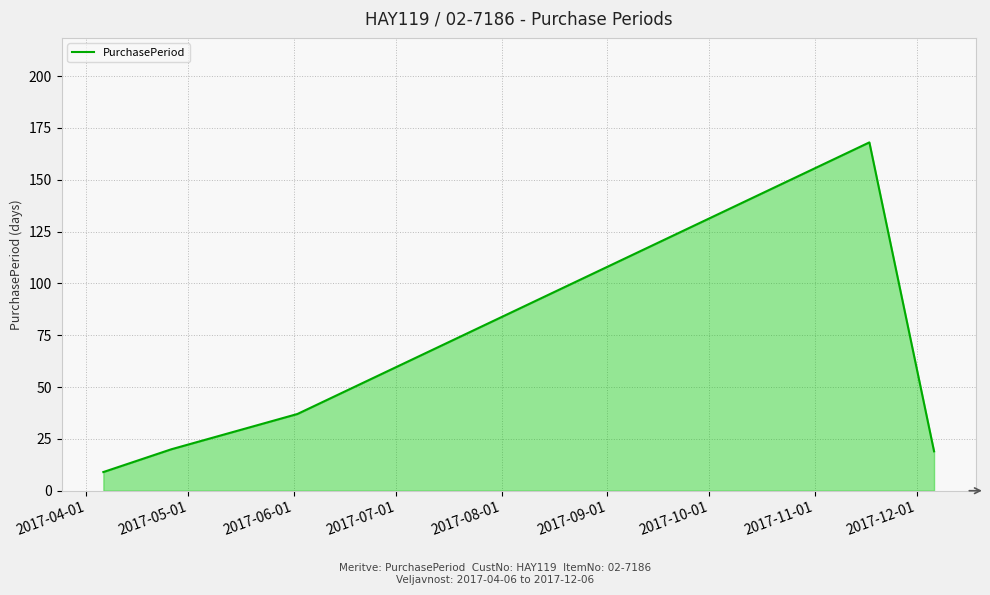

What is the difference between the second highest and second lowest values?

18